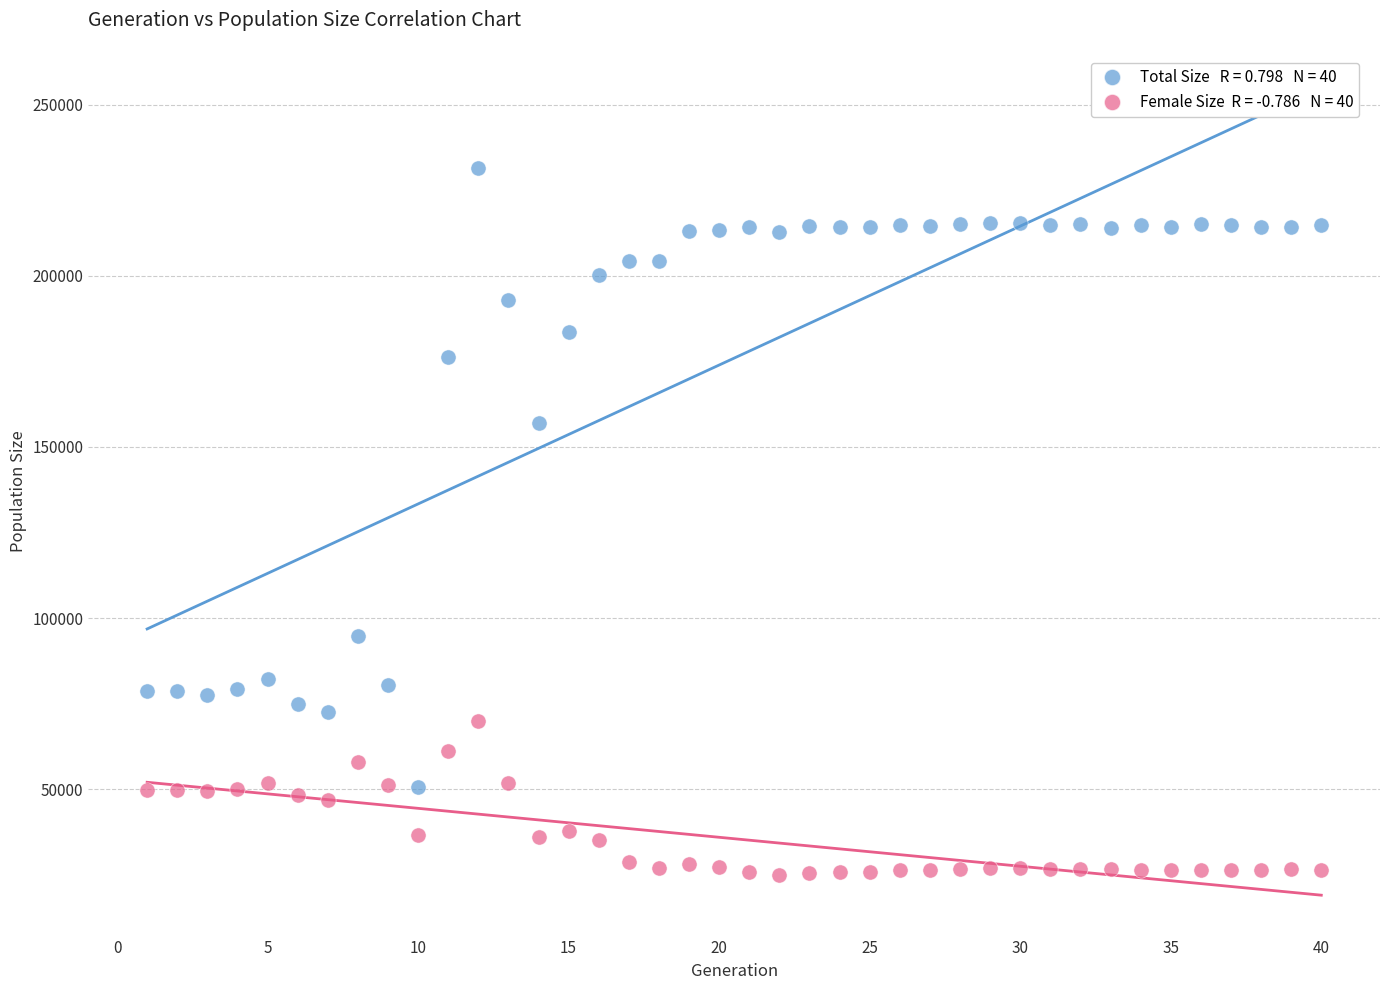

Across all data points, what is the range of Y values (max minus min)?

206657